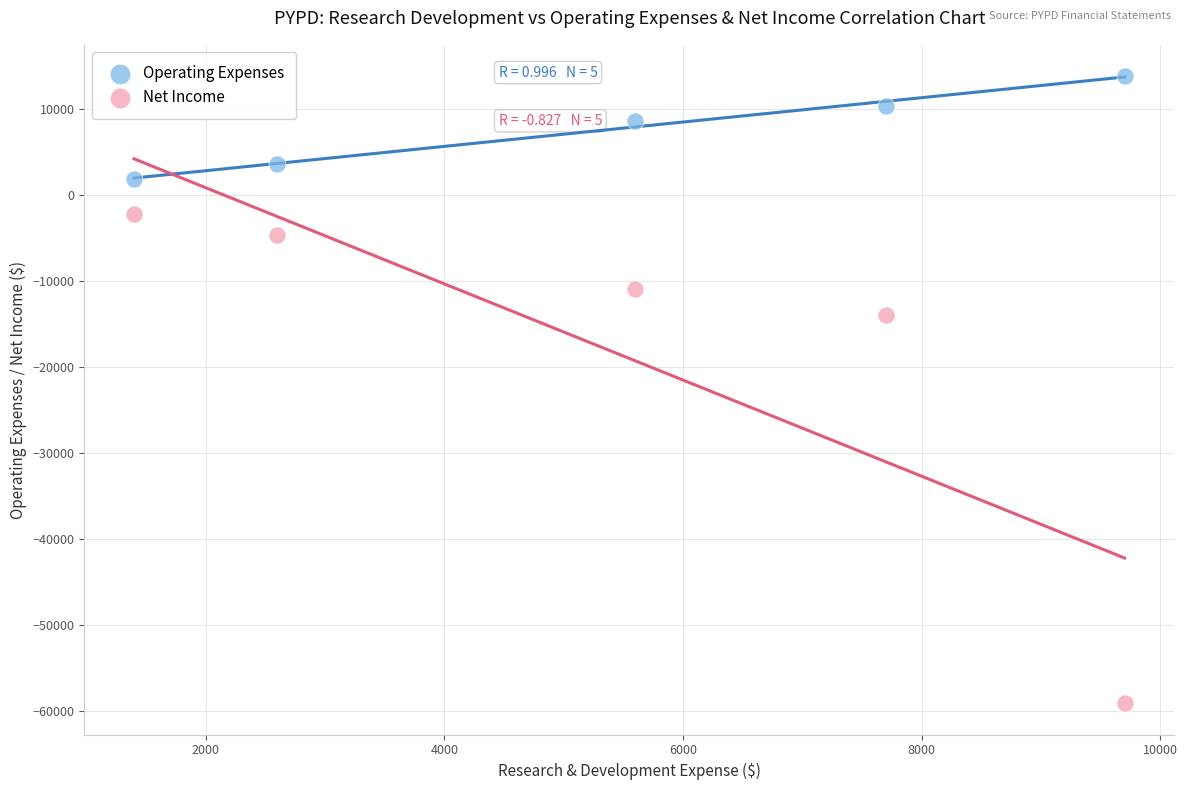

What are all the series names shown in the legend?

Operating Expenses, Net Income